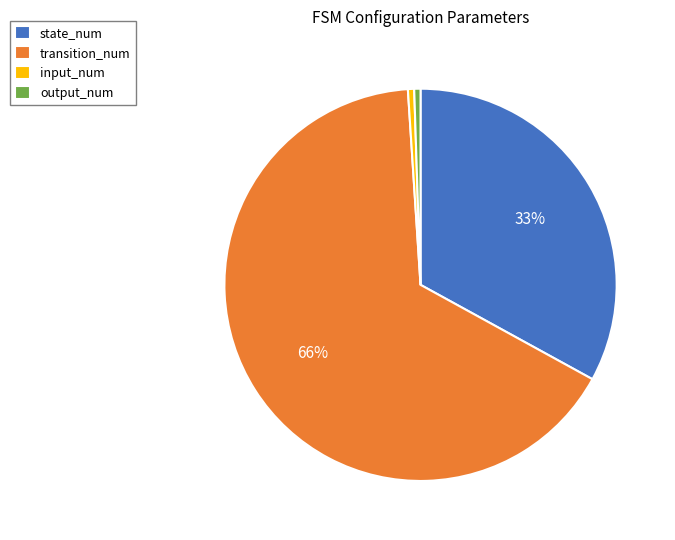

How many slices are in this pie chart?

4